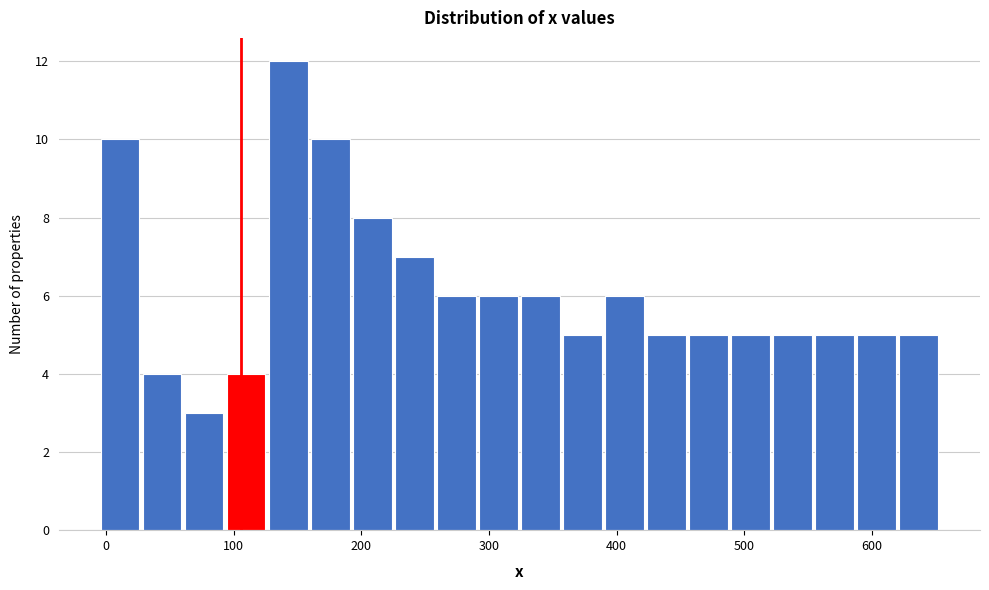

Around what value on the x-axis is the tallest bar? Give the approximate position of its centre, as read against the axis.

140